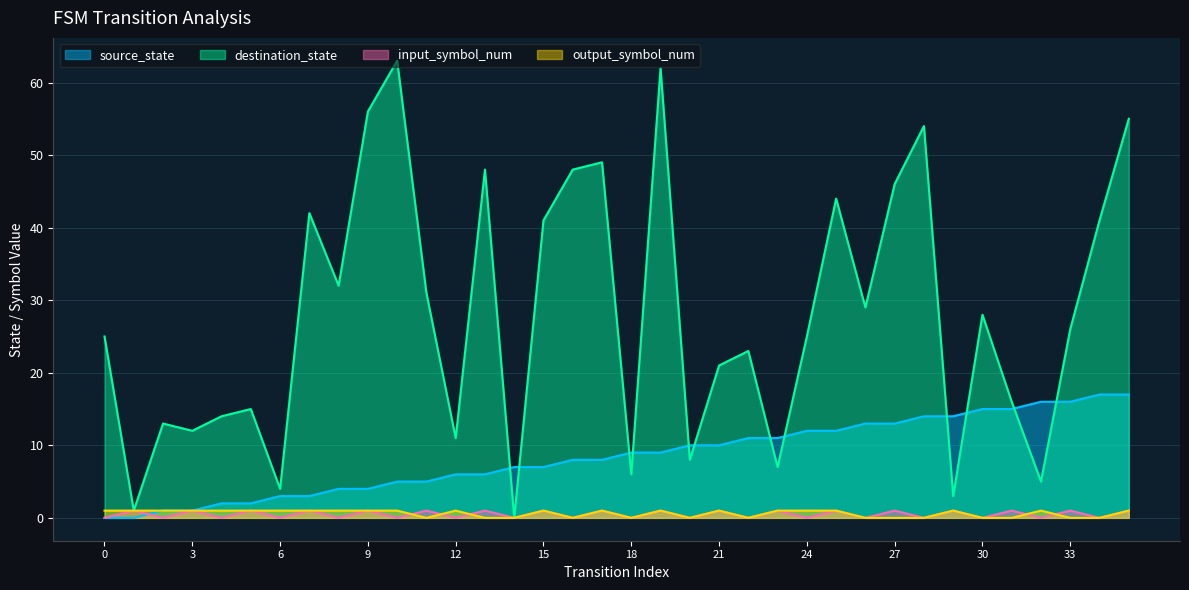

List the labels in order of input_symbol_num value, smallest first.

0, 2, 4, 6, 8, 10, 12, 14, 16, 18, 20, 22, 24, 26, 28, 30, 32, 34, 1, 3, 5, 7, 9, 11, 13, 15, 17, 19, 21, 23, 25, 27, 29, 31, 33, 35